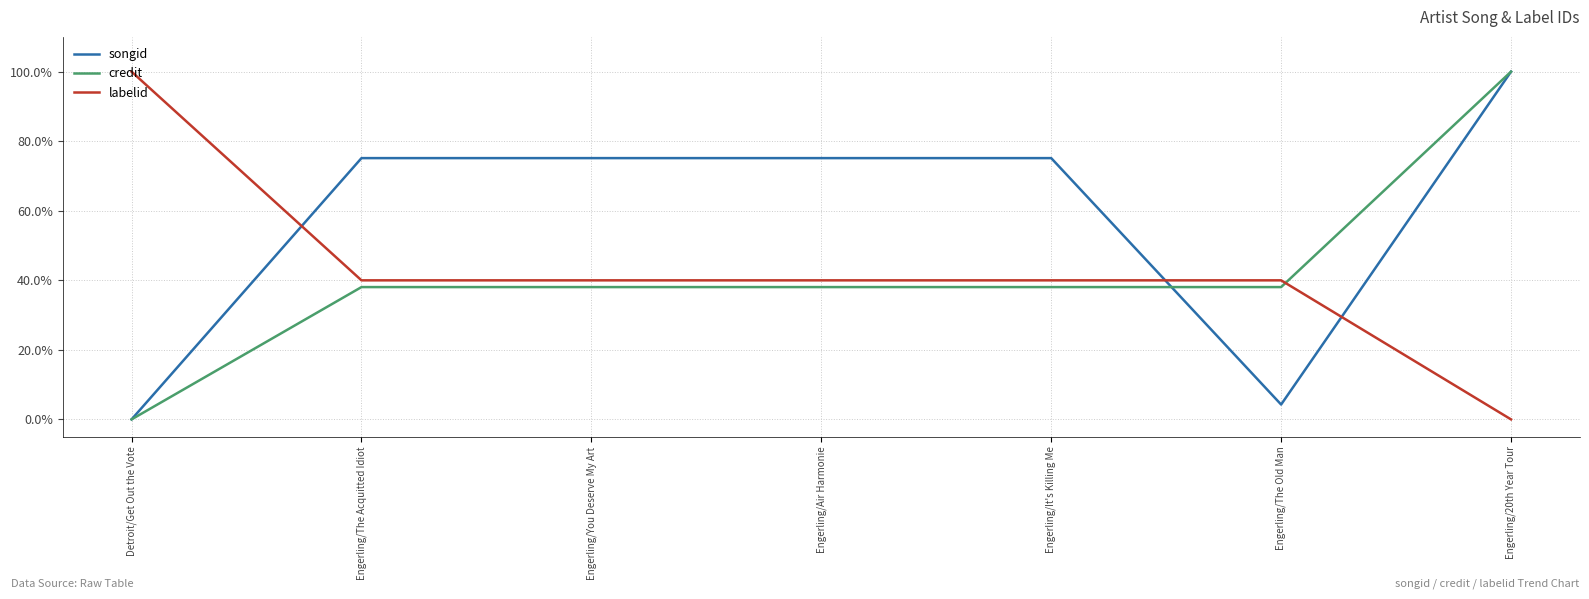

What are all the series names shown in the legend?

songid, credit, labelid